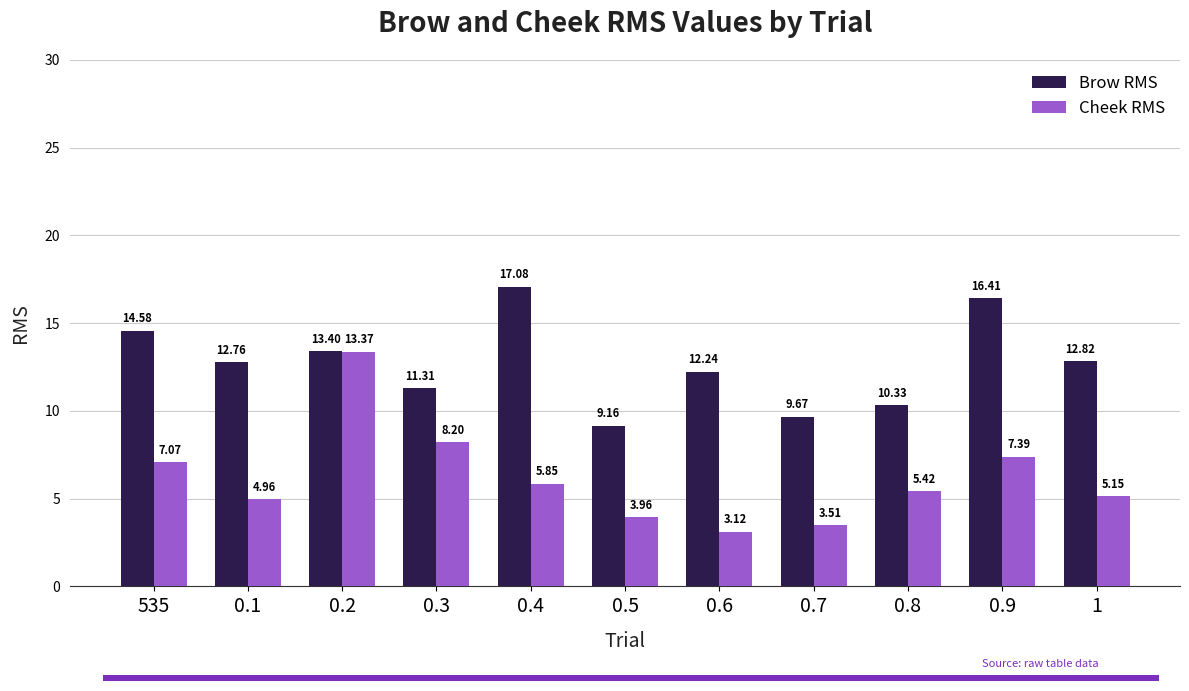

What is the difference between the second highest and second lowest values in the Brow RMS series?

6.7